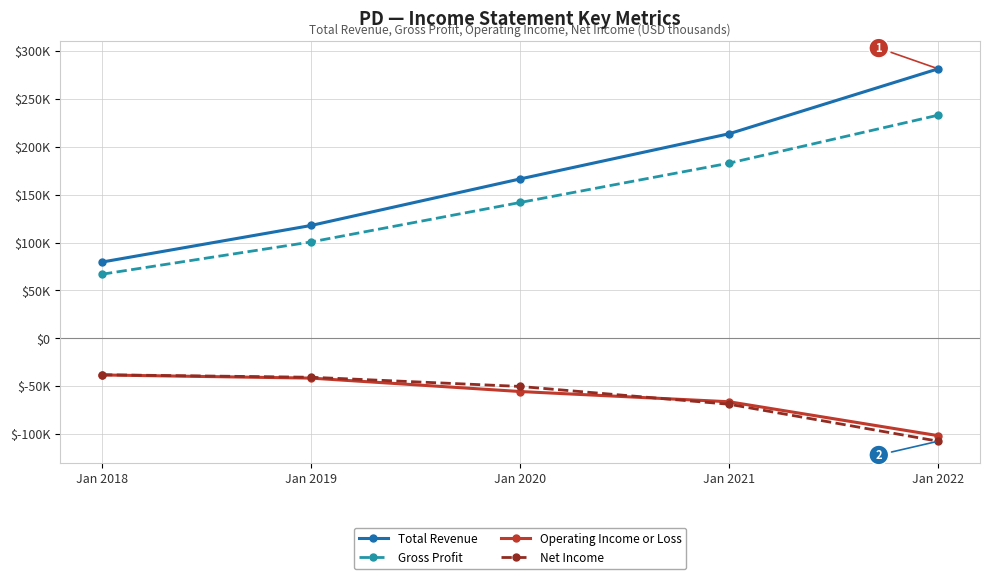

True or false: Gross Profit has more than 1 points higher than both neighbors.

False